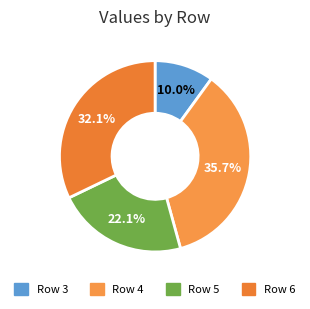

To the nearest percent, what is the average slice percentage?

25%